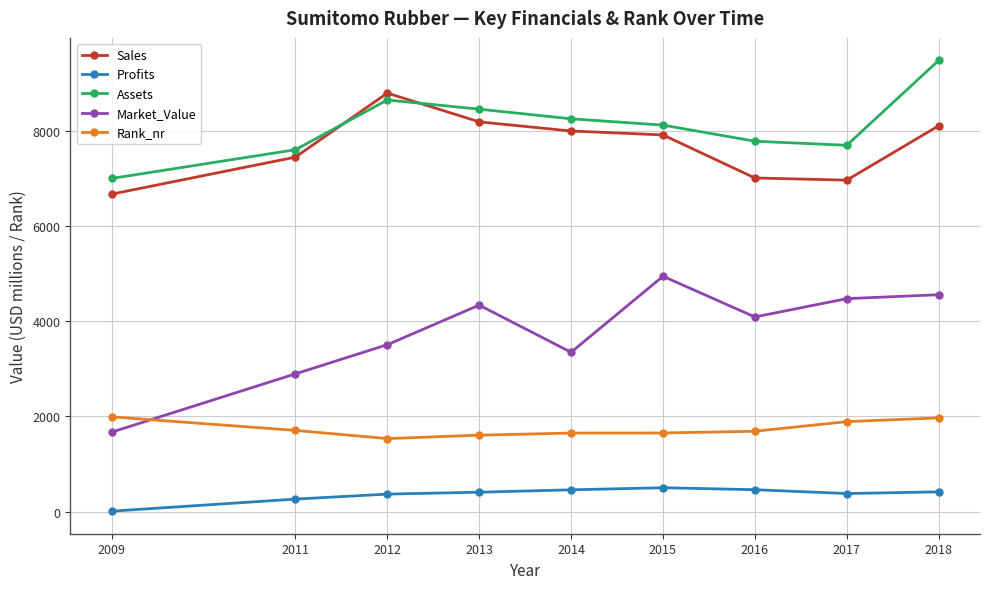

True or false: Market_Value and Rank_nr intersect in this chart.

True